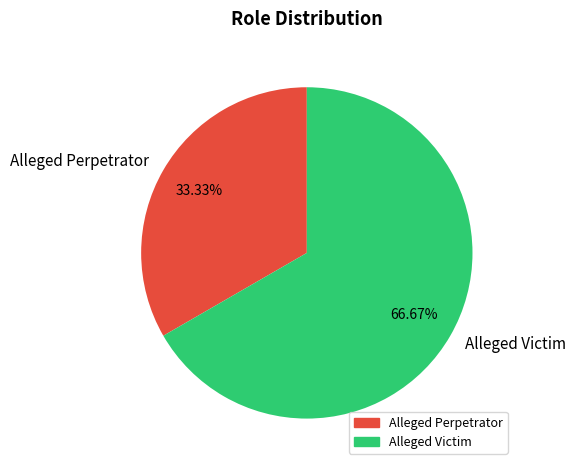

Which slice is the largest?

Alleged Victim